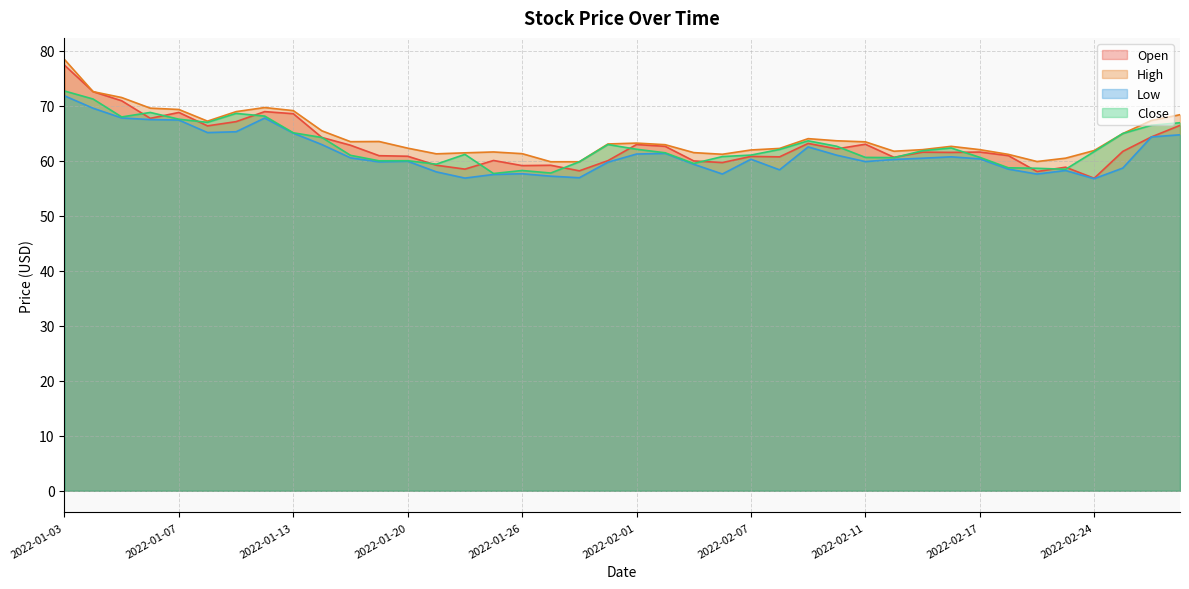

At which label is Open closest to 67?

2022-01-11